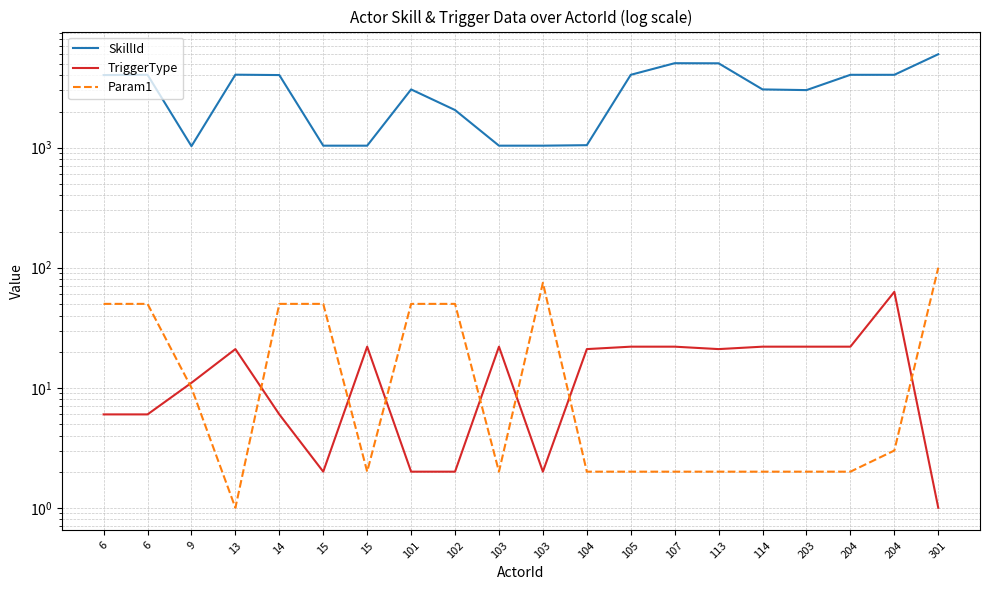

True or false: Param1 has more than 0 interior local peaks.

True